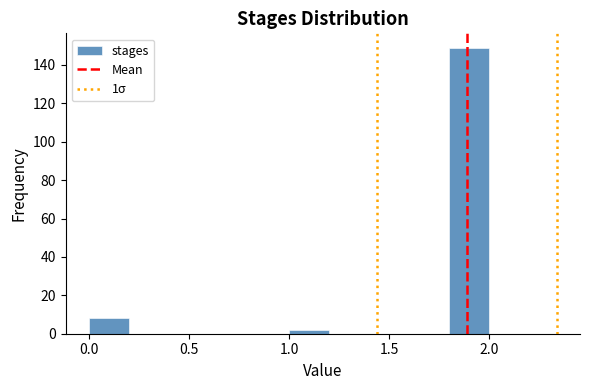

Reading left to right, transcribe this chart: for each bar, give the range it covers on the x-axis and its height. The values are not printed on the chart, so give them approximately, as read against the axis.

0.0 to 0.2: 8
0.2 to 0.4: 0
0.4 to 0.6: 0
0.6 to 0.8: 0
0.8 to 1.0: 0
1.0 to 1.2: 2
1.2 to 1.4: 0
1.4 to 1.6: 0
1.6 to 1.8: 0
1.8 to 2.0: 150